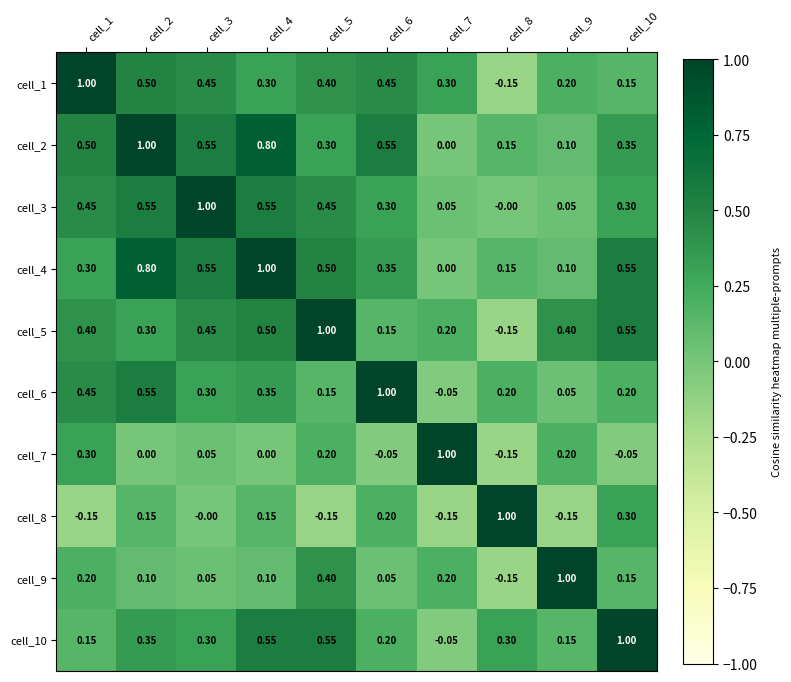

Is the value of cell_4 at cell_10 greater than the value of cell_7 at cell_5?

Yes